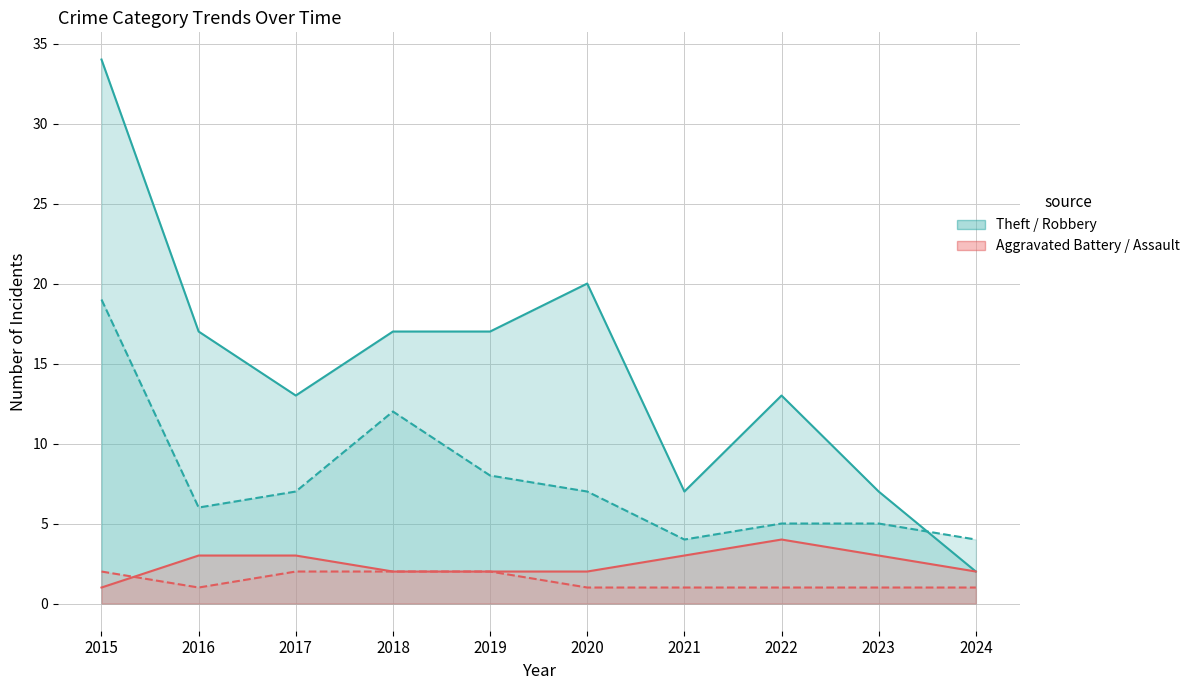

List the labels in order of Robbery value, largest first.

2015, 2018, 2019, 2017, 2020, 2016, 2022, 2023, 2021, 2024